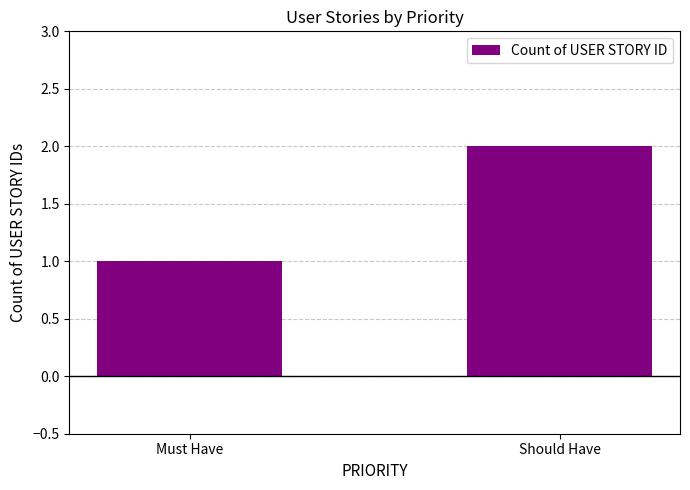

Rank the categories by value from lowest to highest.

Must Have, Should Have